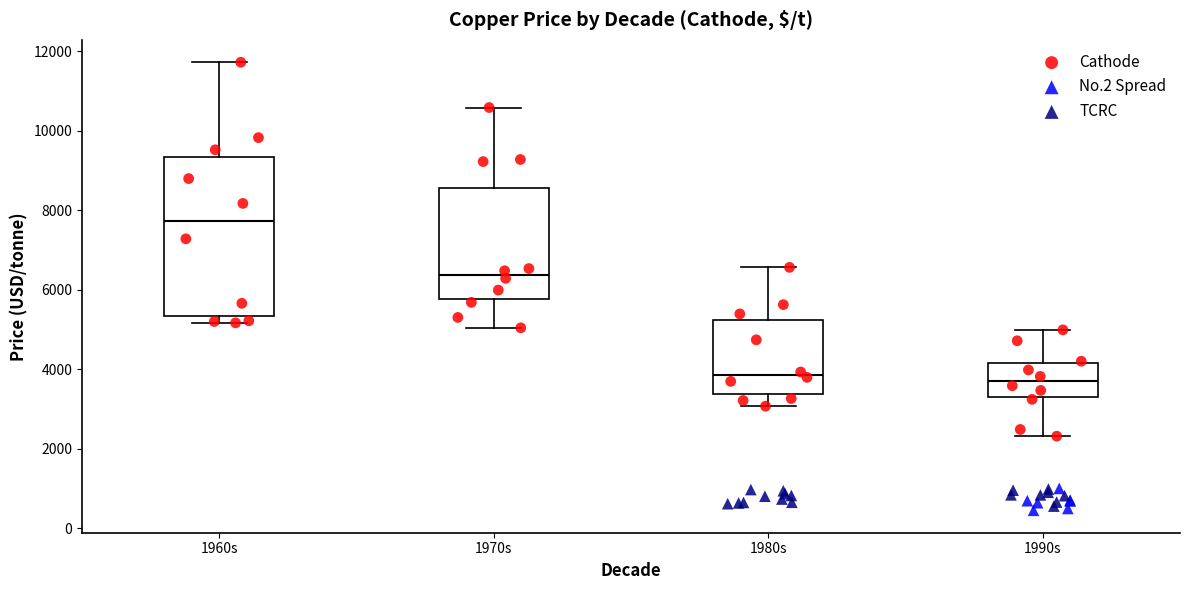

Which box's median line is the highest?

1960s